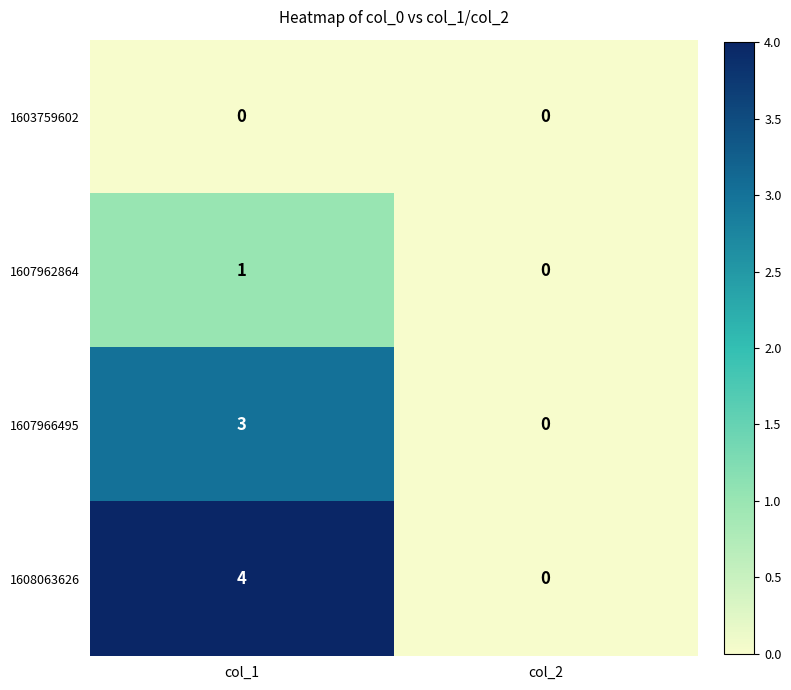

Rank the series by their maximum value, from lowest to highest.

1603759602, 1607962864, 1607966495, 1608063626